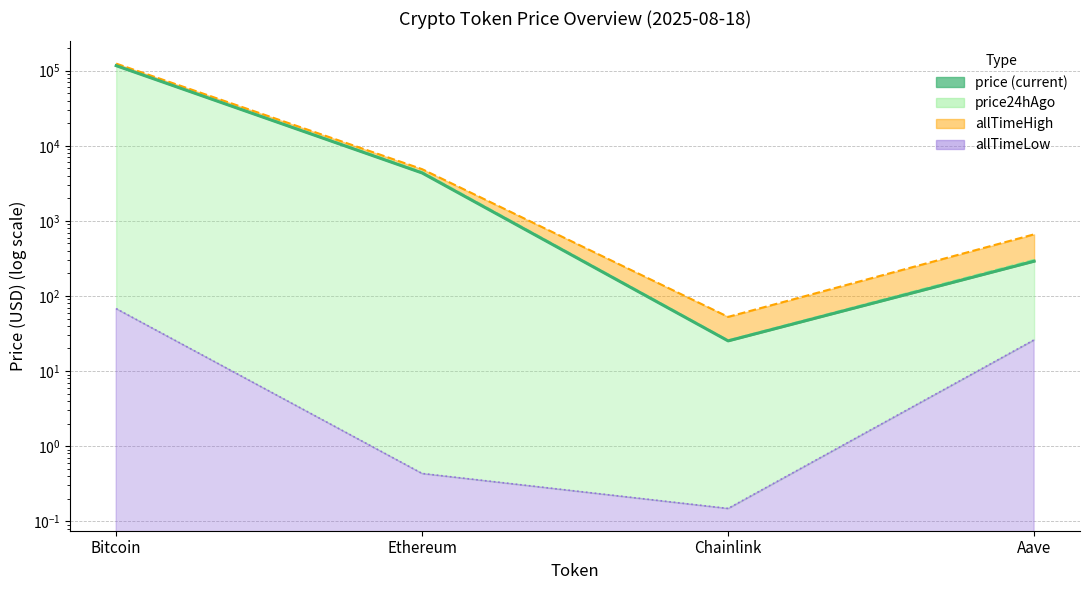

What are all the series names shown in the legend?

price, price24hAgo, allTimeHigh, allTimeLow